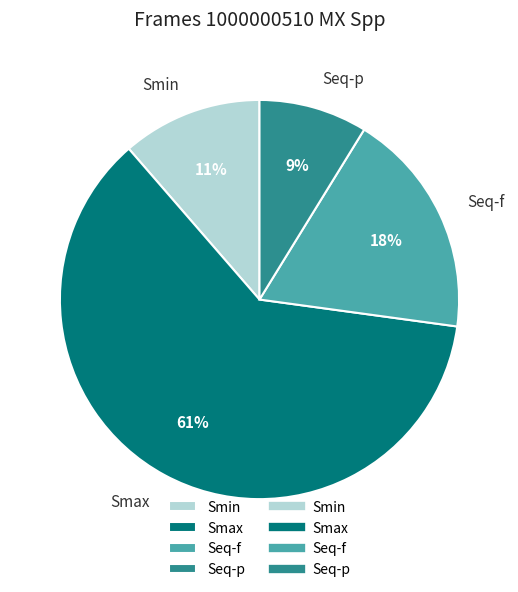

Which category has the biggest portion of the pie?

Smax